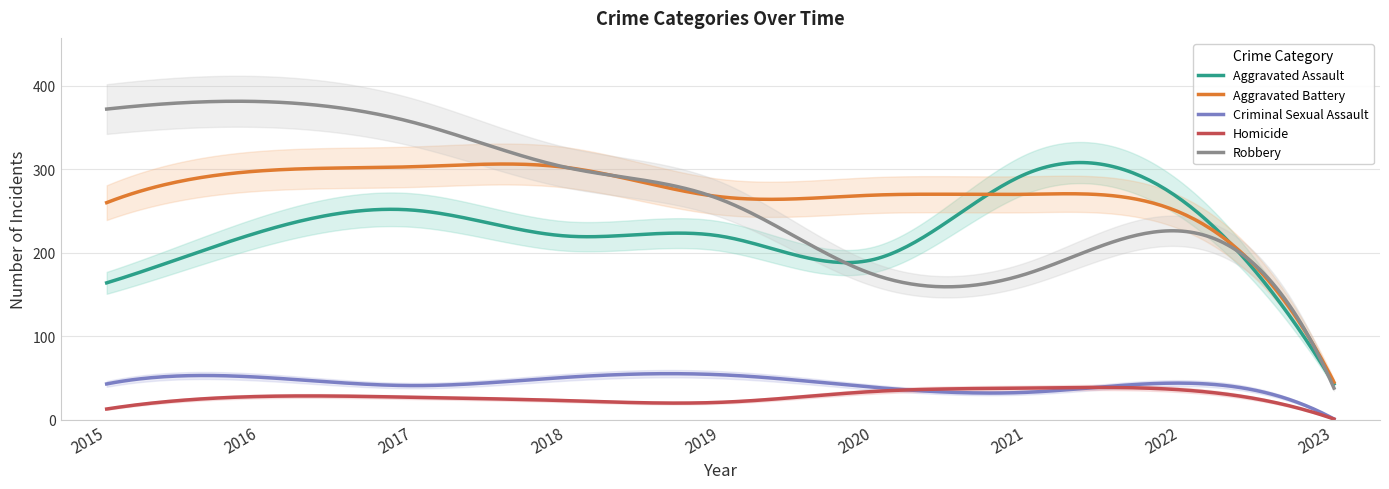

At how many categories does at least one series exceed 364?

2